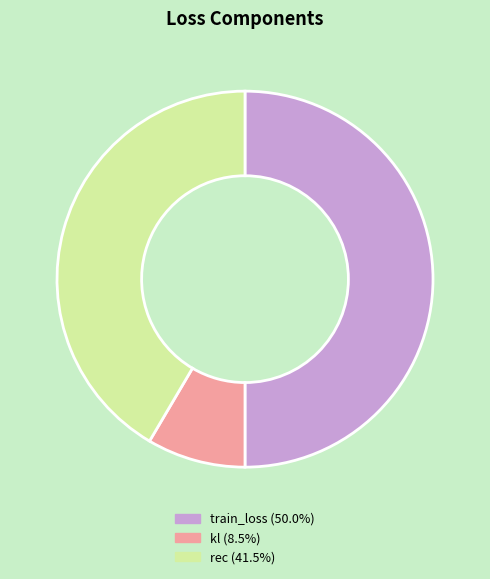

Which has a higher value, kl or rec?

rec